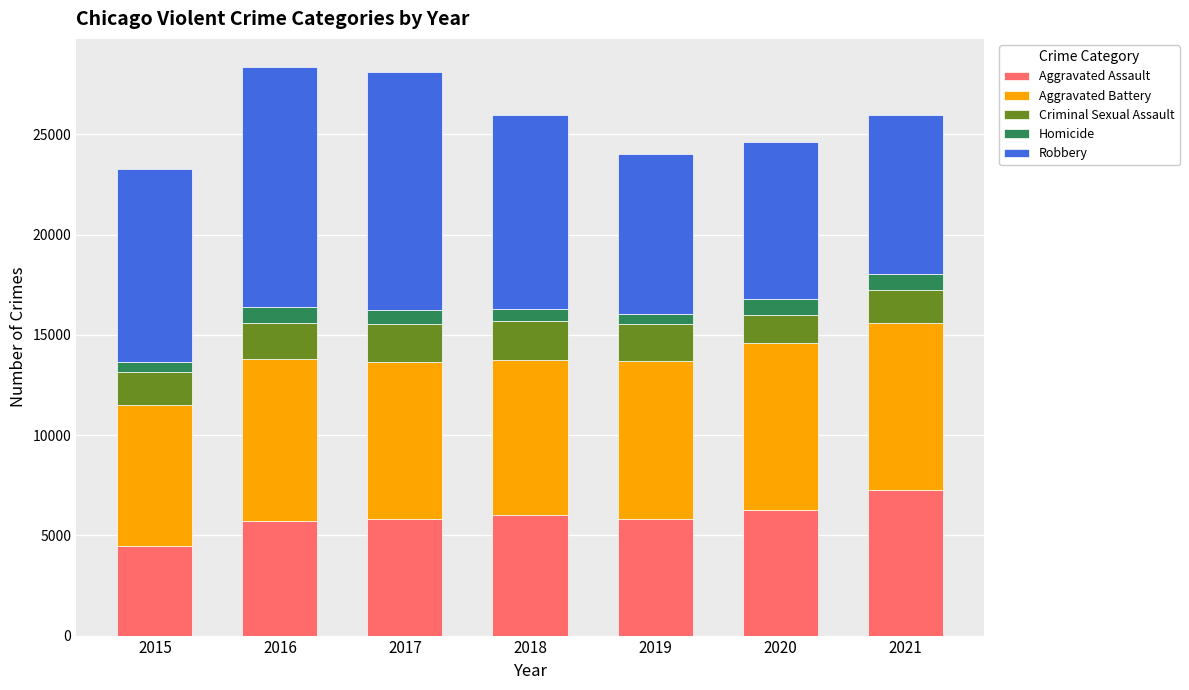

What is the total value across all series at 2016?

28346